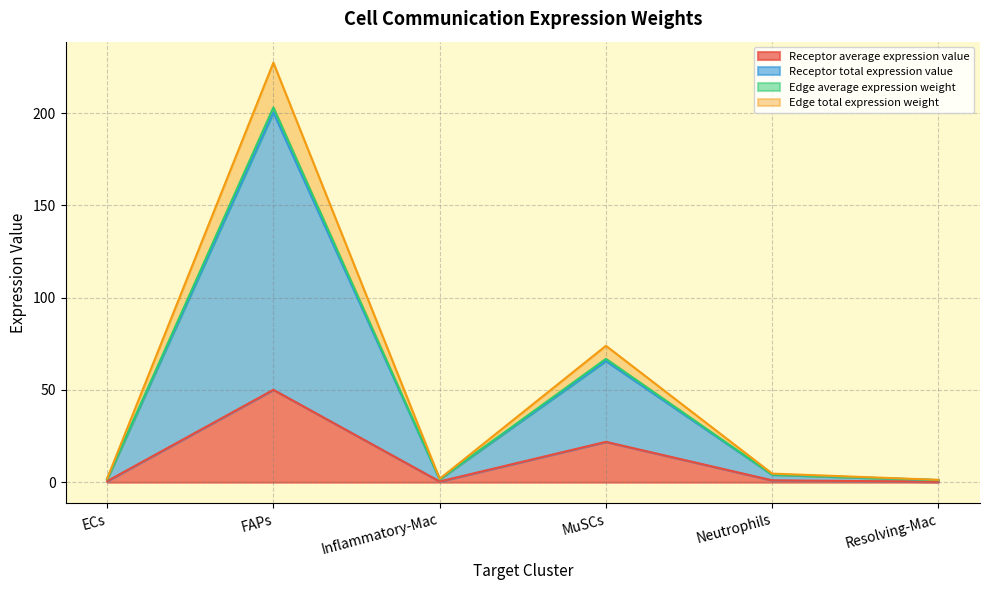

Is it true that Receptor total expression value equals 23.1 at MuSCs?

False